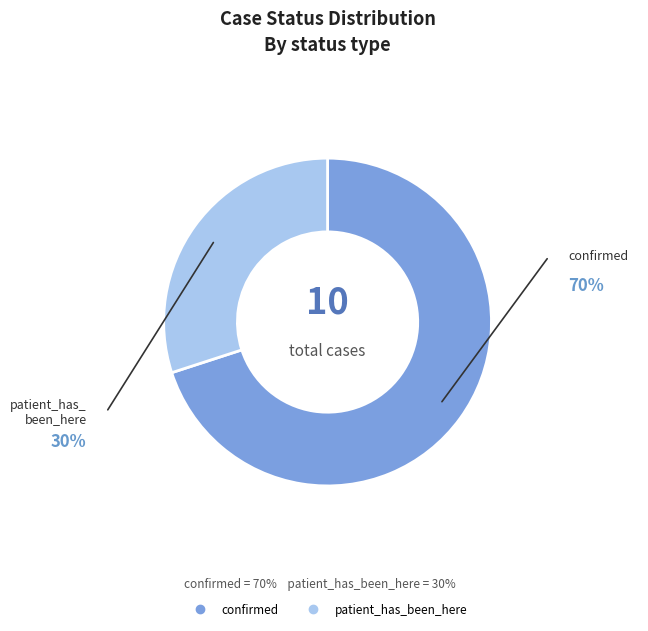

Is there a majority slice in this chart?

Yes